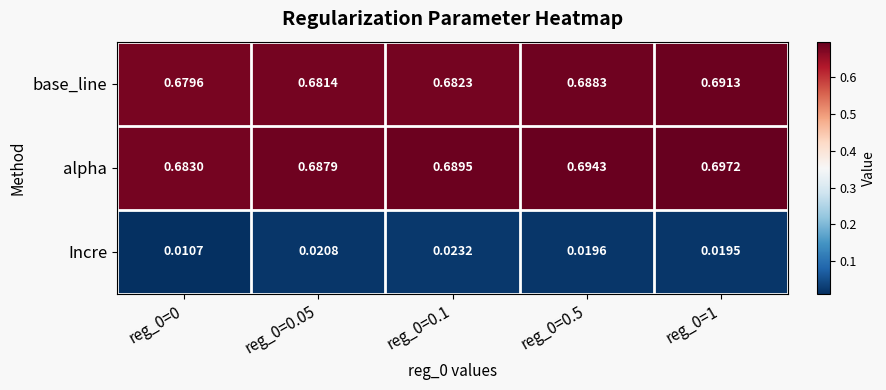

Rank the series by their maximum value, from highest to lowest.

alpha, base_line, Incre